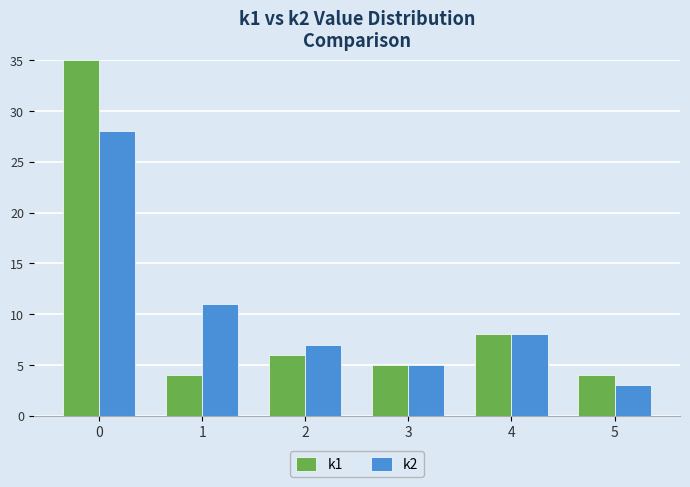

What is the value of the k2 bar at the 1st from the left?

28